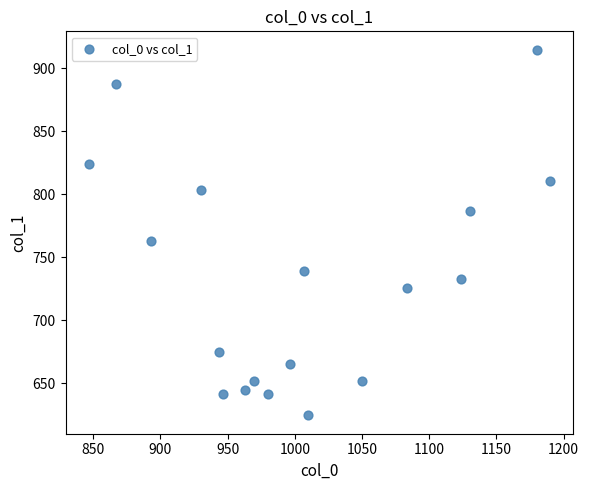

What is the range of X values (max minus min)?

343.3